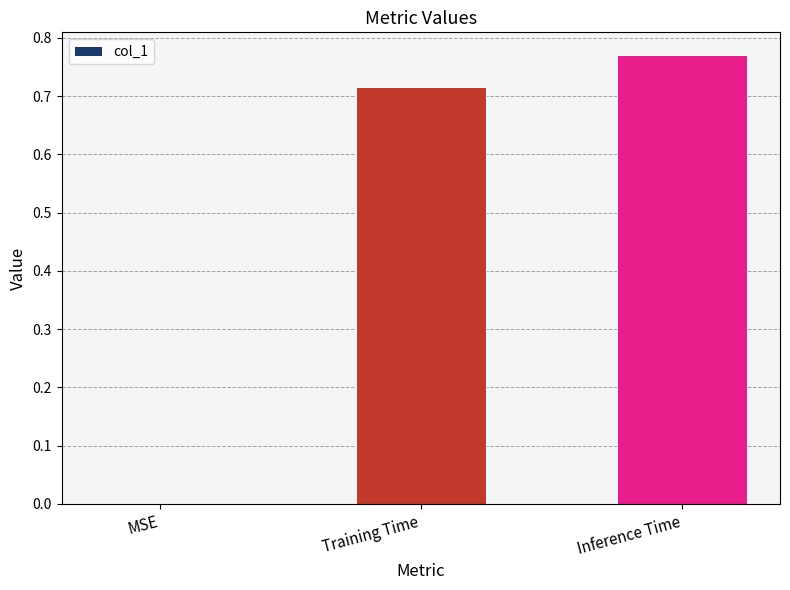

Is it true that the value at MSE is 0.0?

True